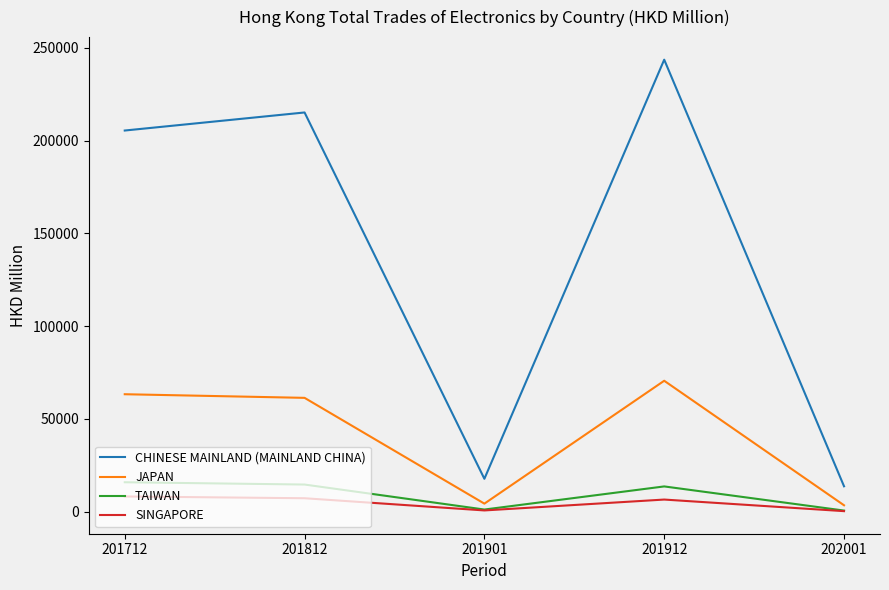

True or false: CHINESE MAINLAND (MAINLAND CHINA) and JAPAN intersect in this chart.

False